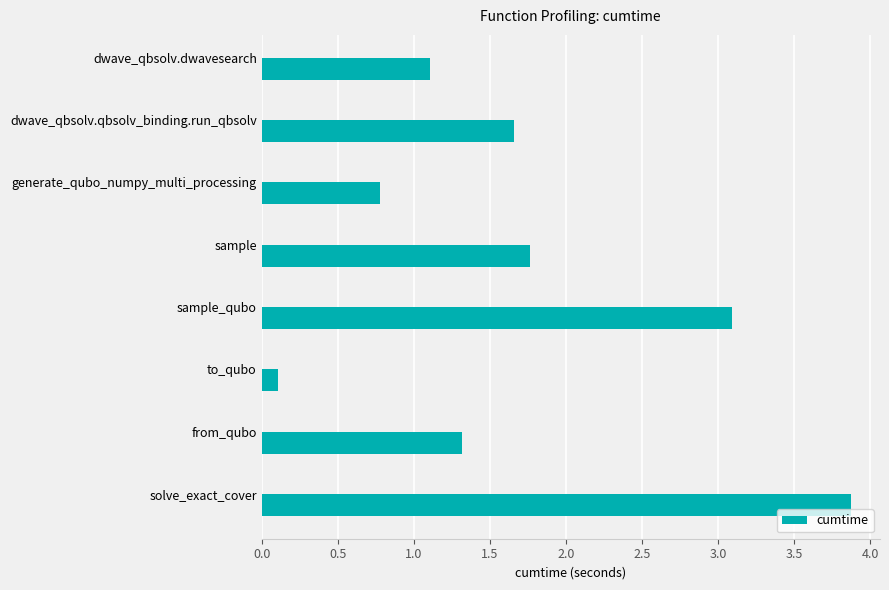

Which label corresponds to the smallest value in the chart?

to_qubo